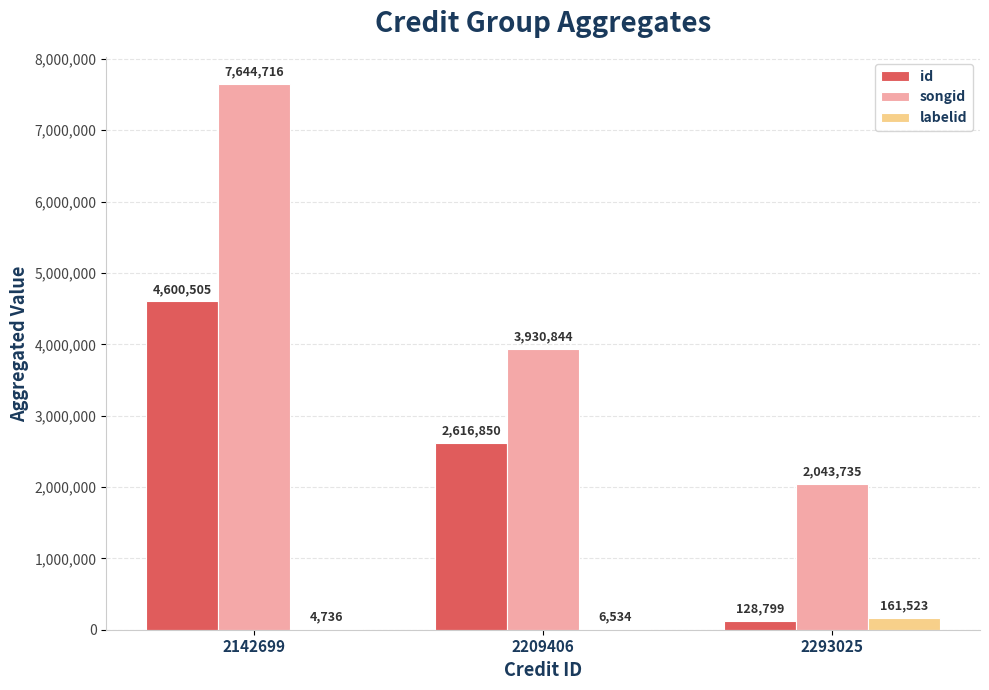

The id series shows 6612631 at 2142699. True or false?

False